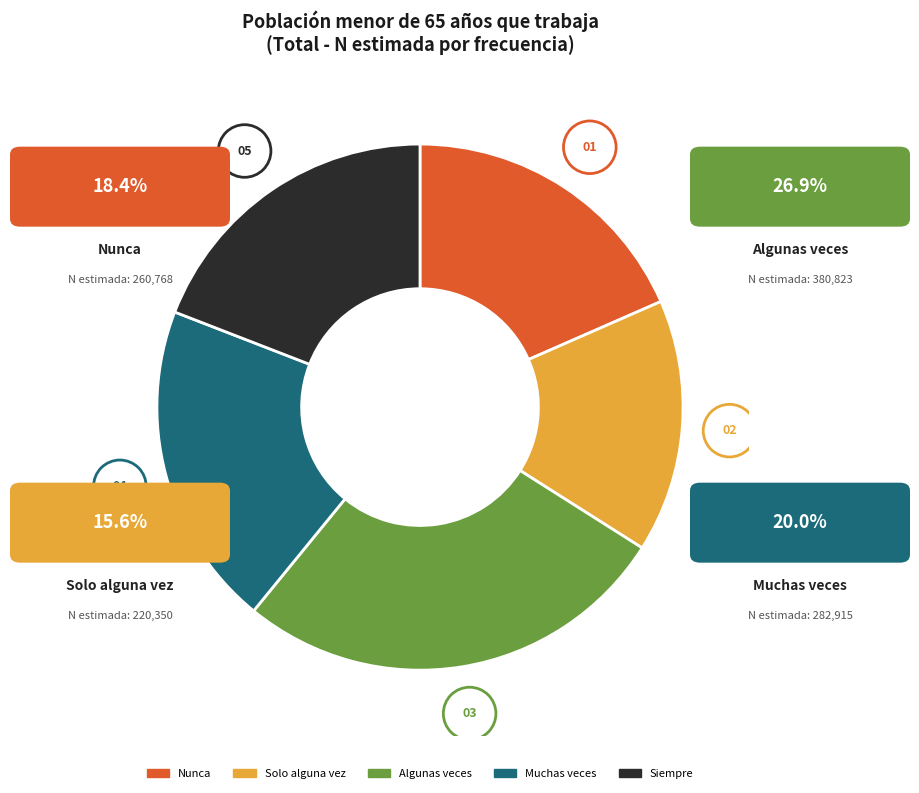

Which slice is the smallest?

Solo alguna vez